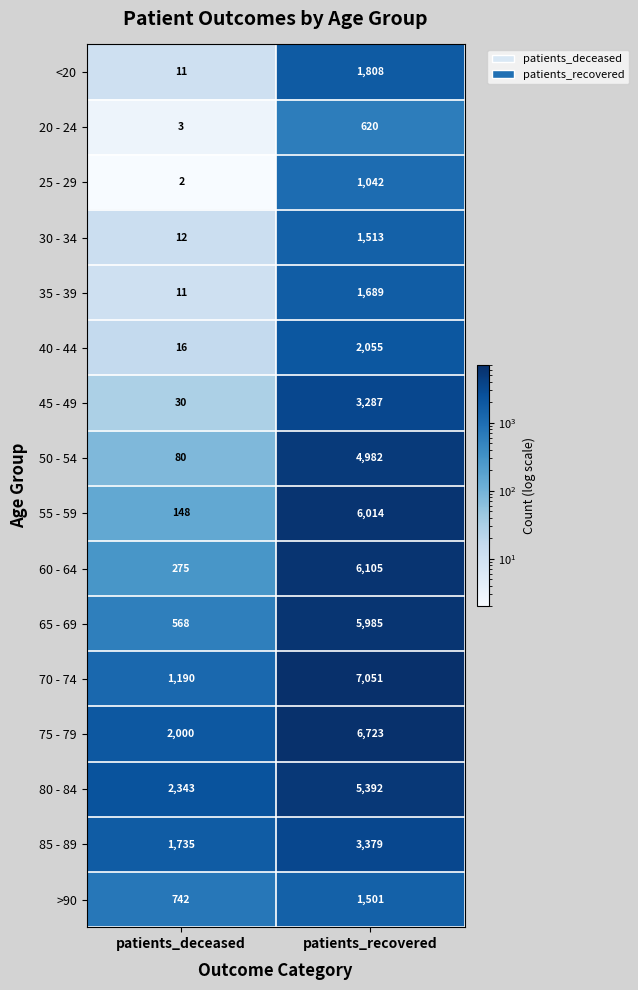

At which label is 75 - 79 closest to 4361?

patients_deceased